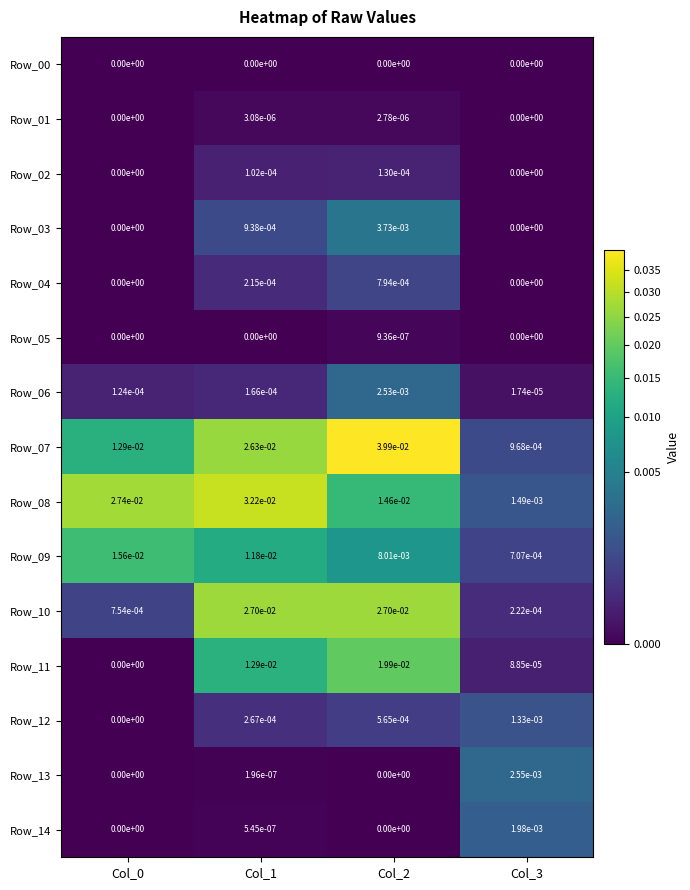

List the series in order of their peak value, highest first.

Row_07, Row_08, Row_10, Row_11, Row_09, Row_03, Row_13, Row_06, Row_14, Row_12, Row_04, Row_02, Row_01, Row_05, Row_00